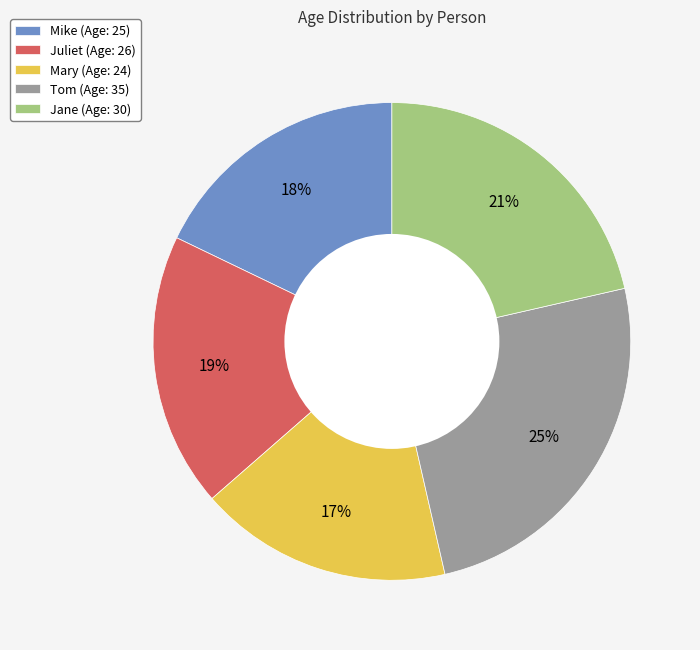

How many segments does this pie chart have?

5